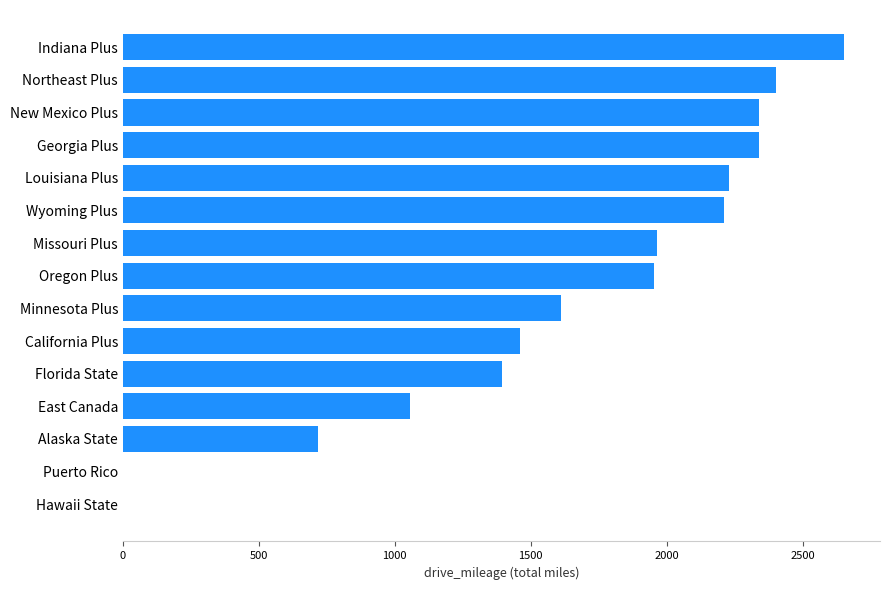

The value at Minnesota Plus is 2829. True or false?

False